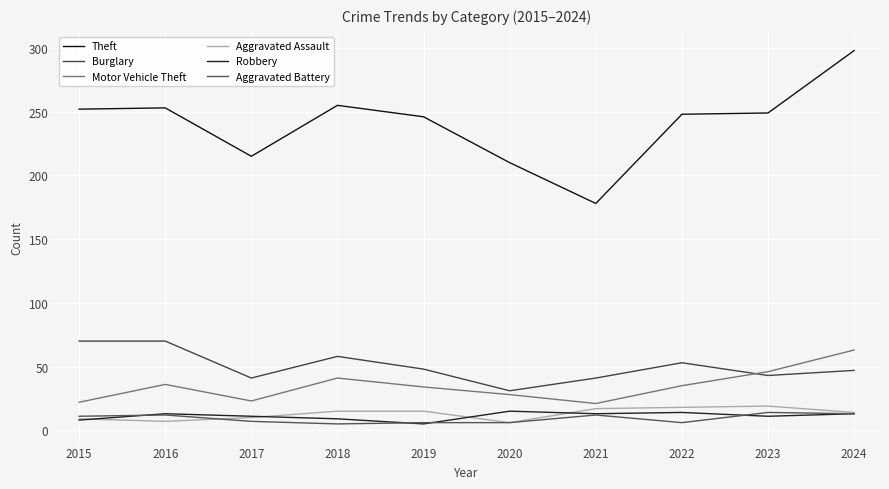

True or false: Aggravated Battery and Aggravated Assault cross at least once.

True